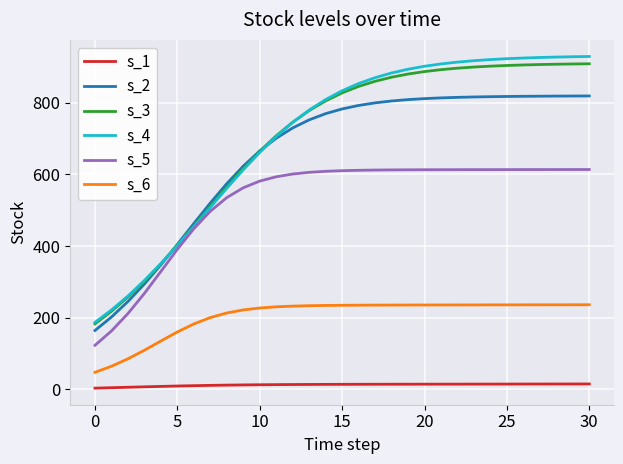

True or false: s_1 and s_6 intersect in this chart.

False